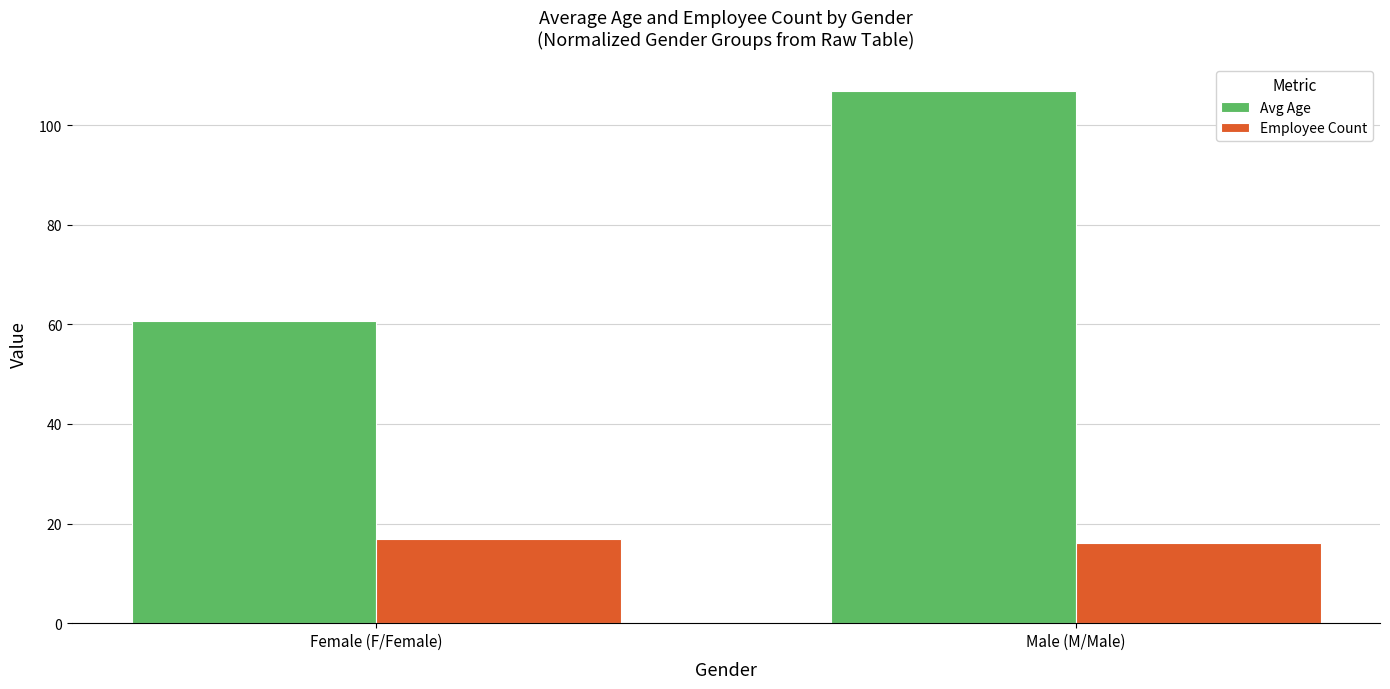

Which category has the highest value across all series?

Male (M/Male)